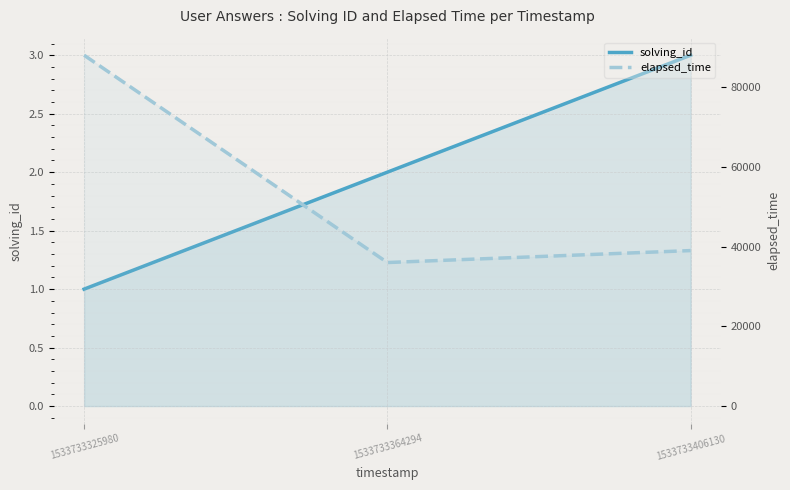

What is the sum of the solving_id values at 1533733406130 and 1533733325980?

4